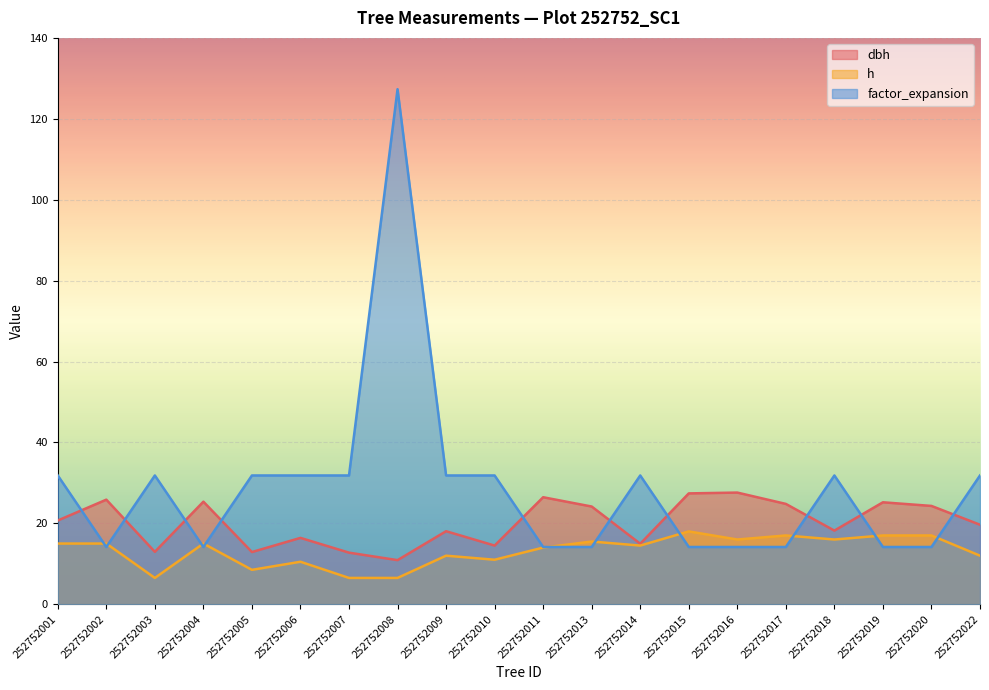

How many data points in h are above 15?

7